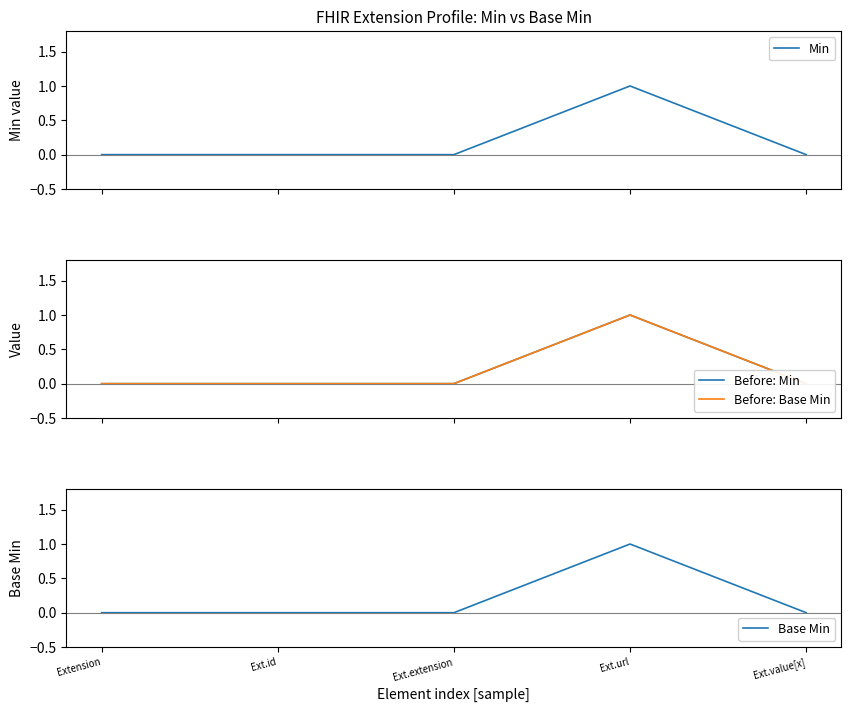

At which label is Min closest to 0?

Extension